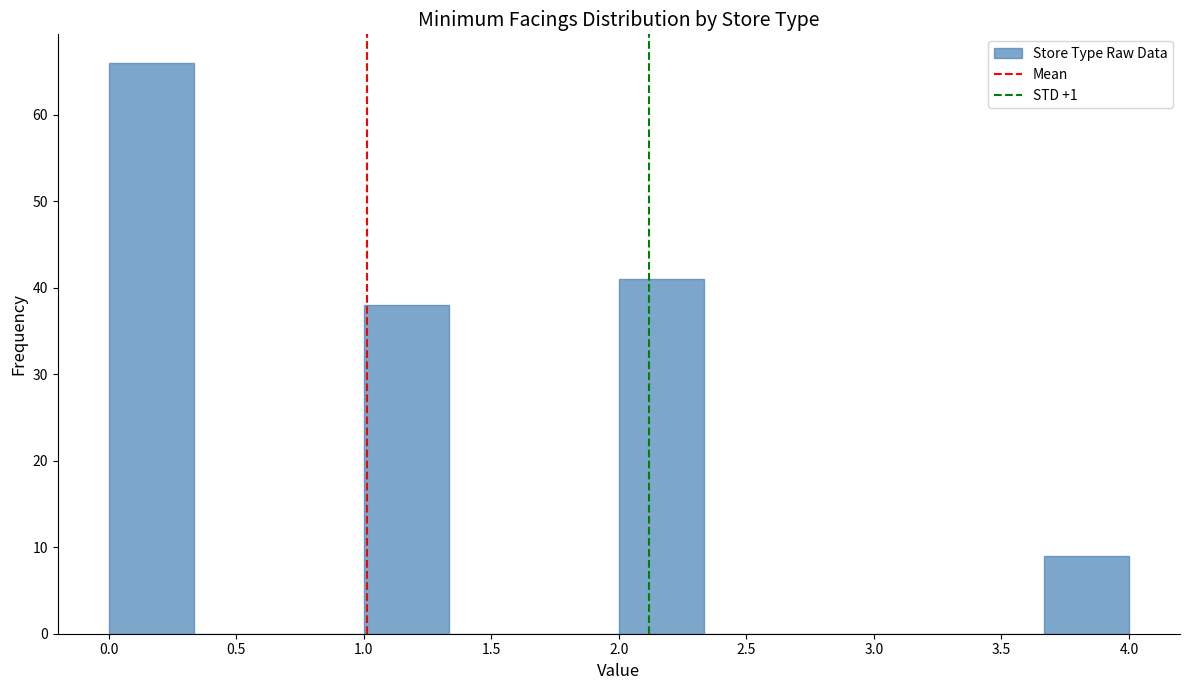

What is the height of the bar covering 0.00 to 0.35 on the x-axis? Neither the bar edges nor the heights are printed on the chart, so give them approximately, as read against the axes.

66